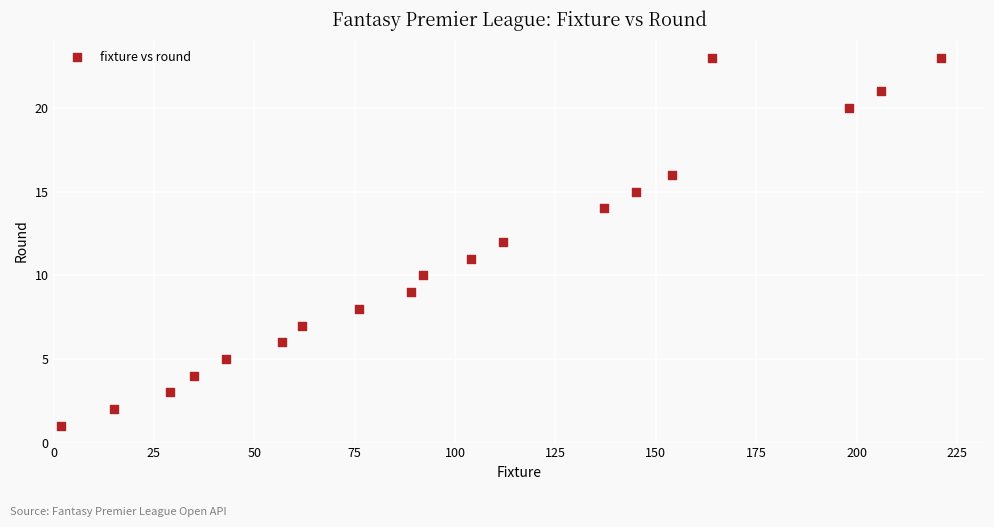

What is the range of X values (max minus min)?

219